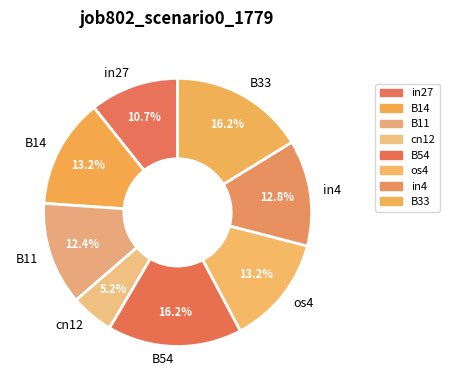

What portion of the pie excludes B11?

87.6%